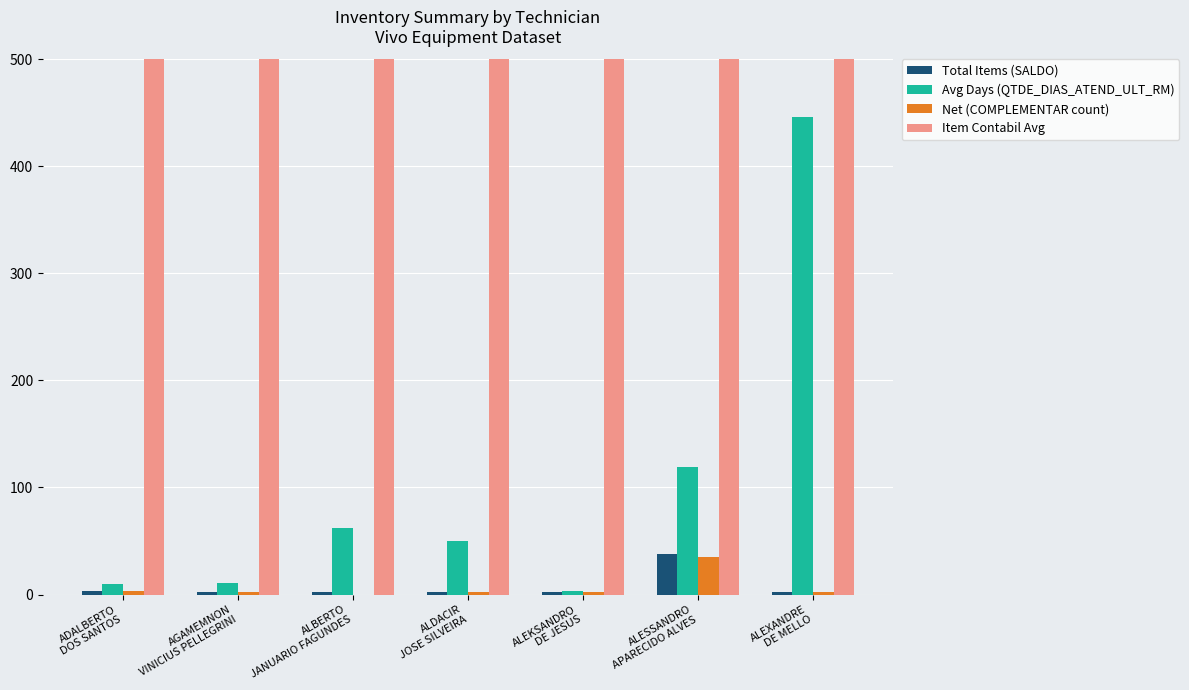

Is the value of Item Contabil Avg at AGAMEMNON
VINICIUS PELLEGRINI greater than the value of Total Items (SALDO) at ALESSANDRO
APARECIDO ALVES?

Yes